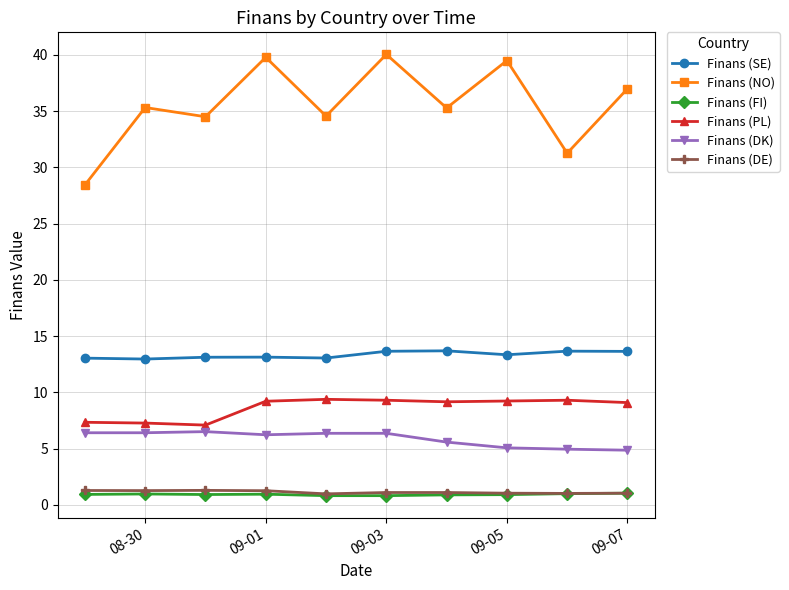

Does the chart have visible grid lines?

Yes